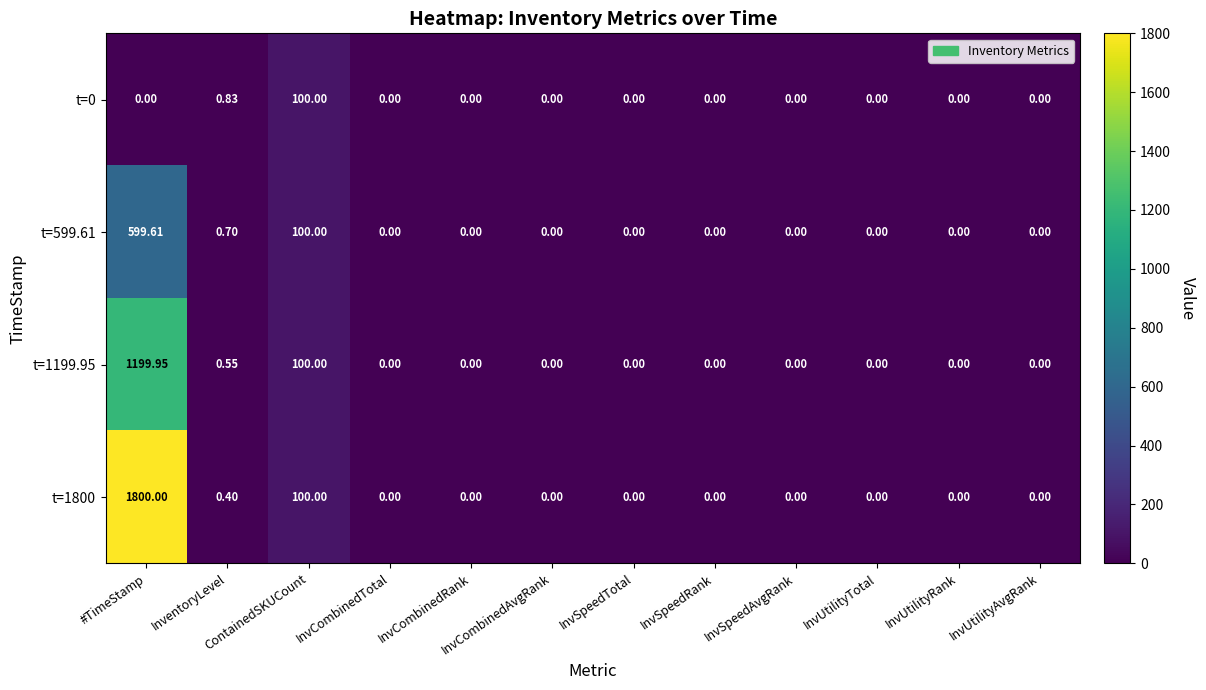

At which label is t=599.61 closest to 299?

ContainedSKUCount